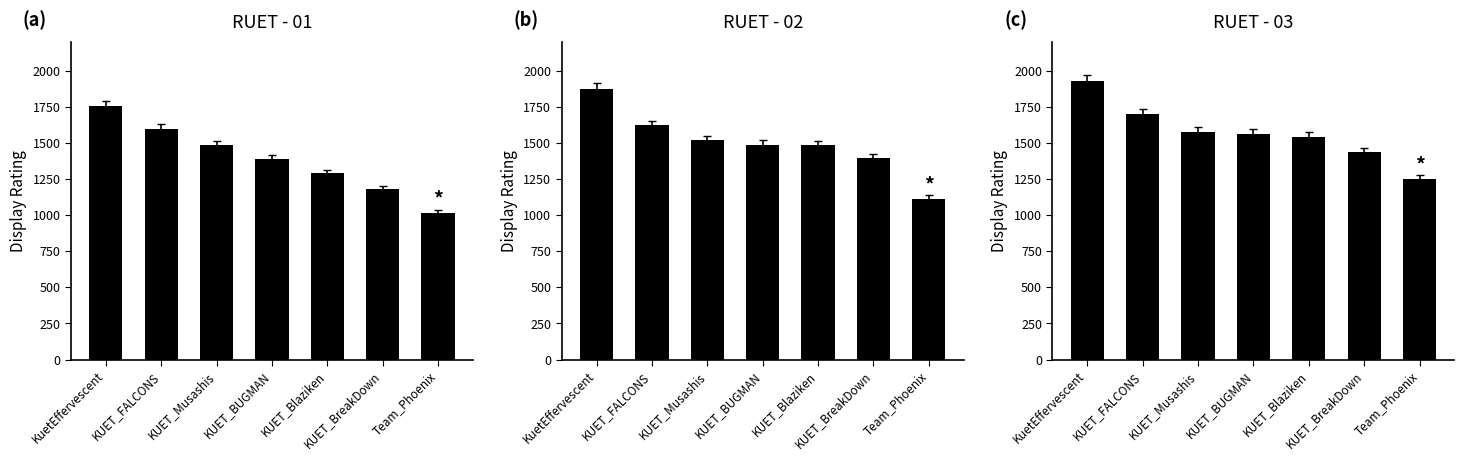

The value of RUET - 03 at KuetEffervescent is 1315. True or false?

False